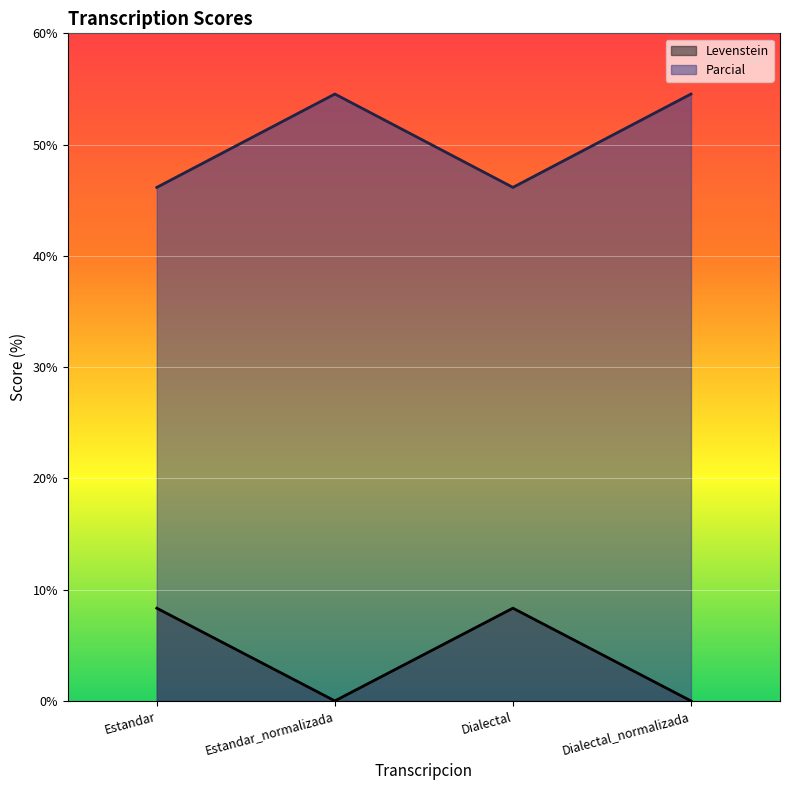

What position from the right is Estandar?

4